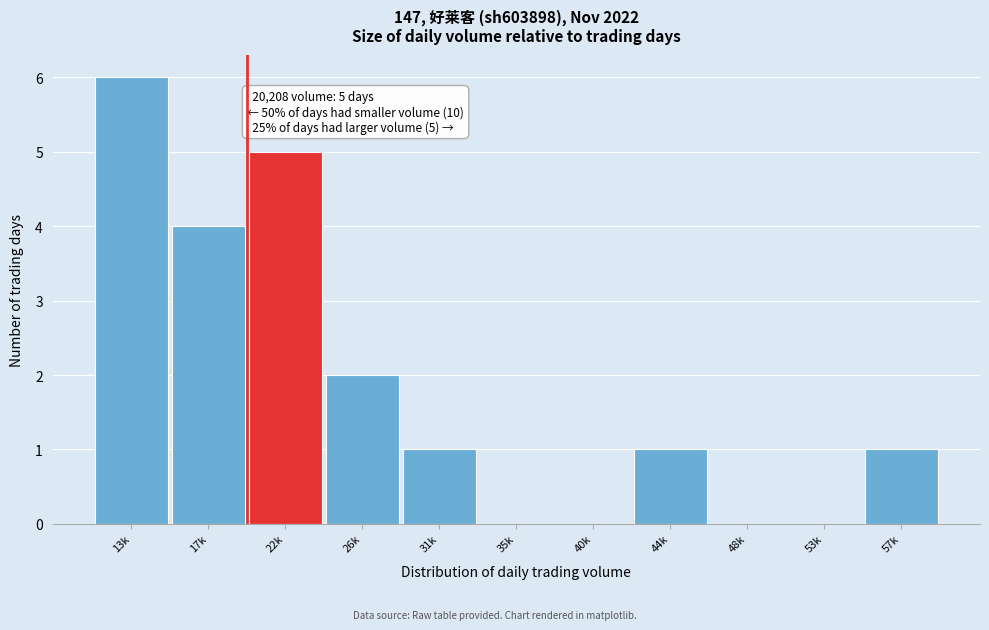

Reading left to right, extract all data points from this chart.

13k=6	17k=4	22k=5	26k=2	31k=1	35k=0	40k=0	44k=1	48k=0	53k=0	57k=1